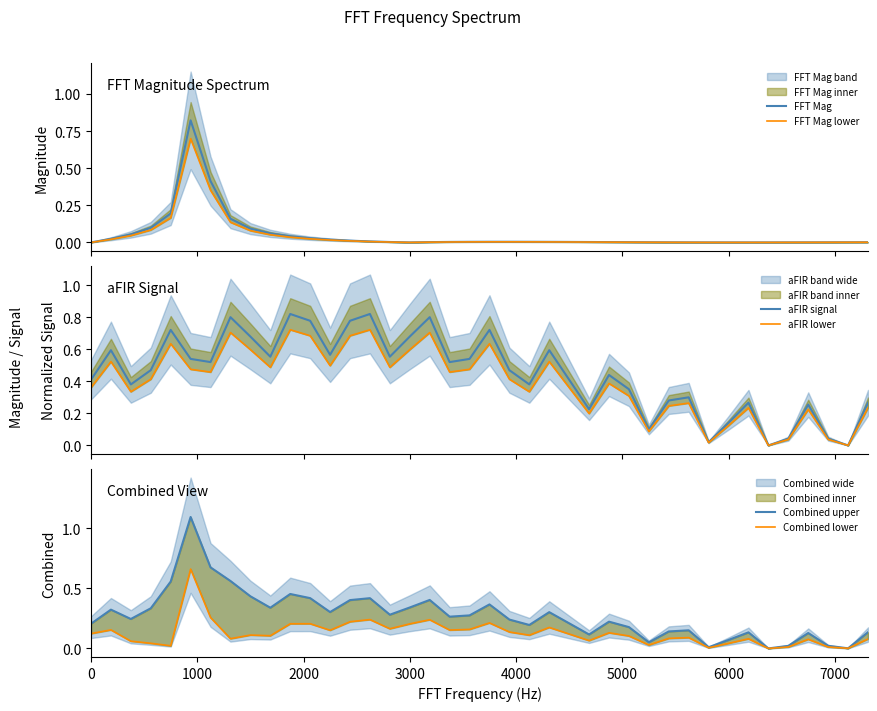

True or false: Combined lower has a value of 0.1 at 22.

False